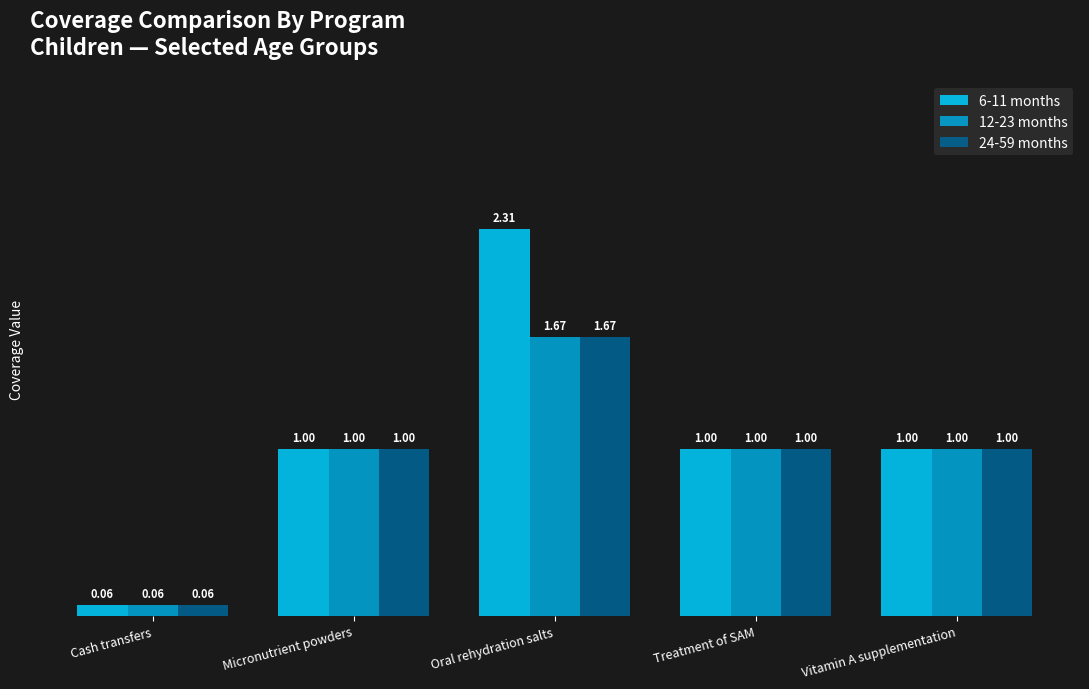

How many bars are there in total?

15